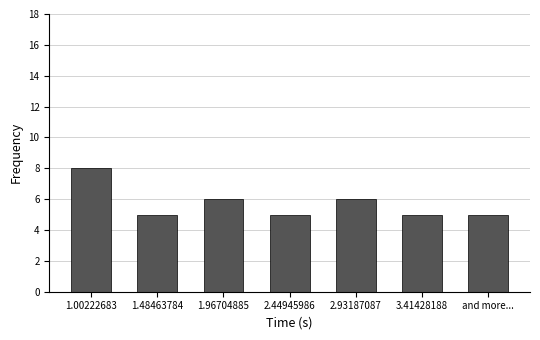

Reading left to right, transcribe all the data shown in this chart.

8	5	6	5	6	5	5